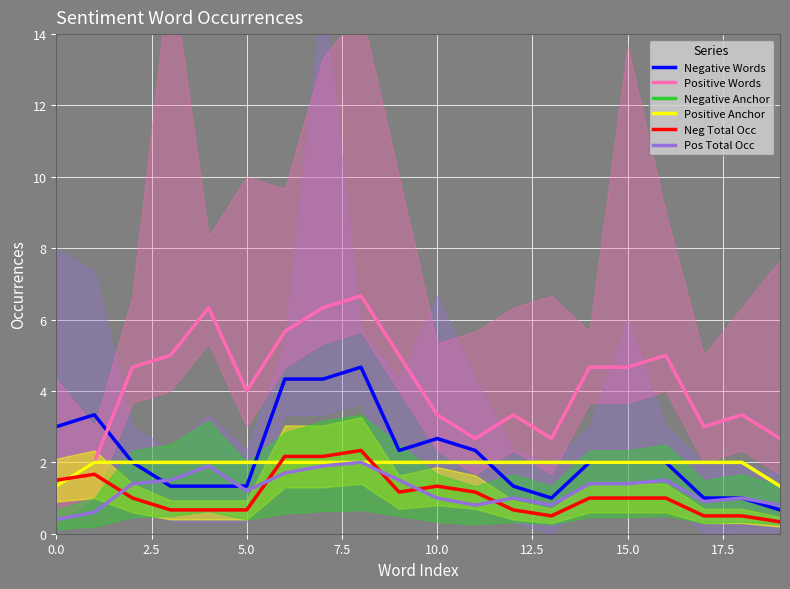

What is the spread (max minus min) of values at 14?

3.7